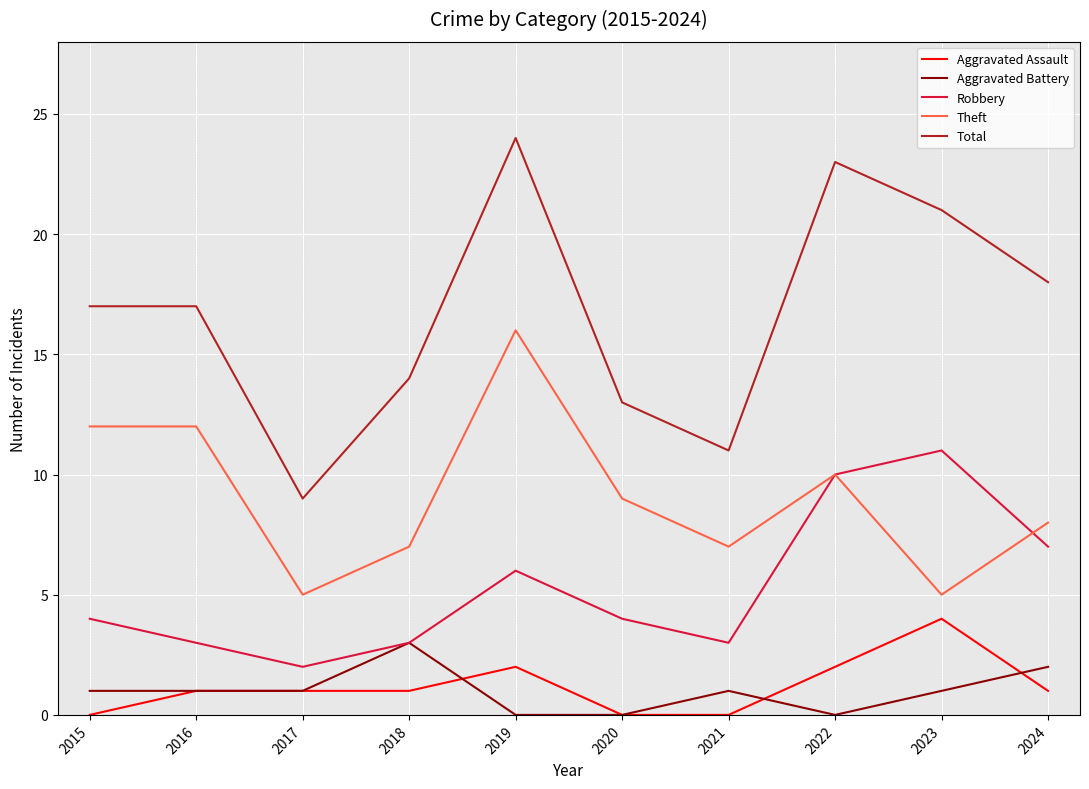

How many distinct data groups are displayed?

5